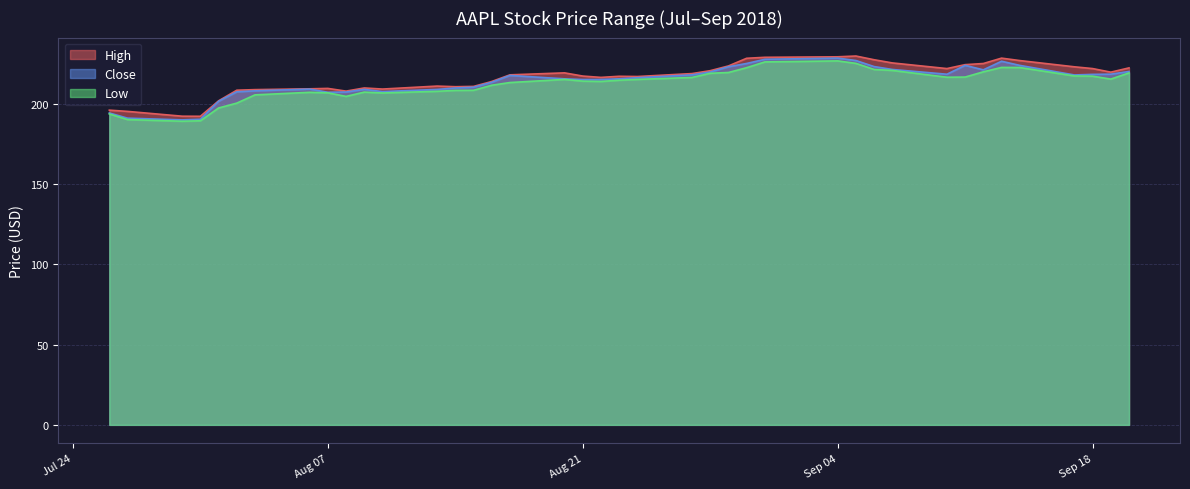

Between 2018-07-27 and 2018-09-11, which series saw the biggest shift?

Close